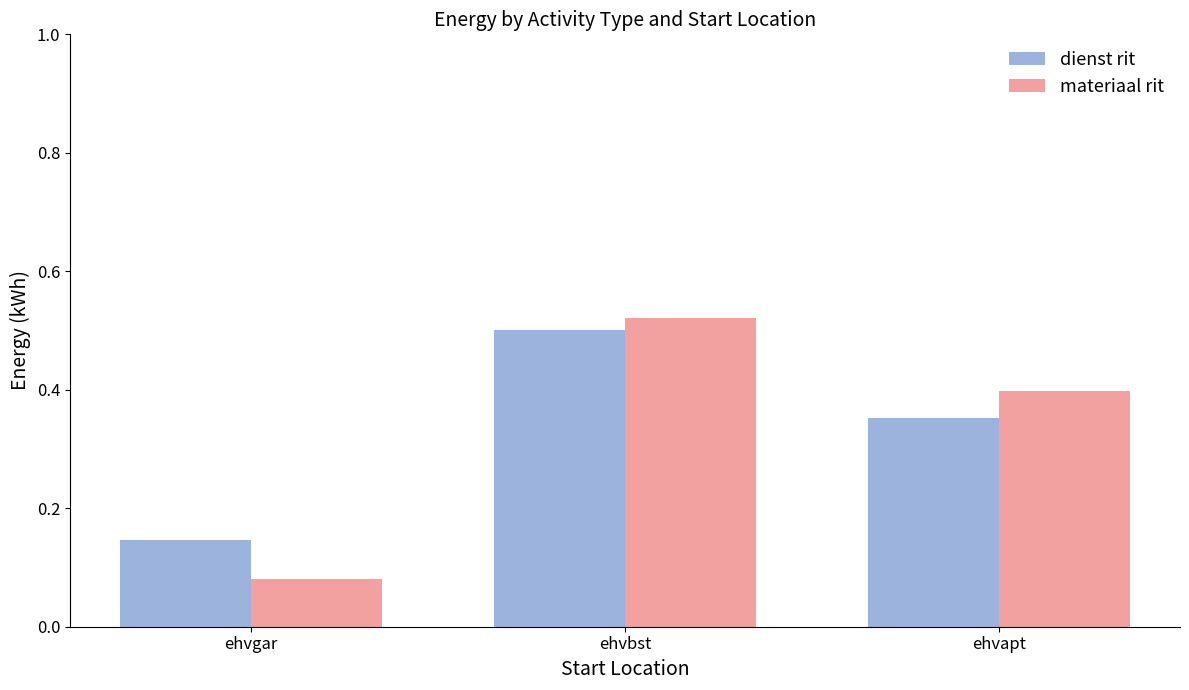

What is the total value across all series at ehvapt?

0.7